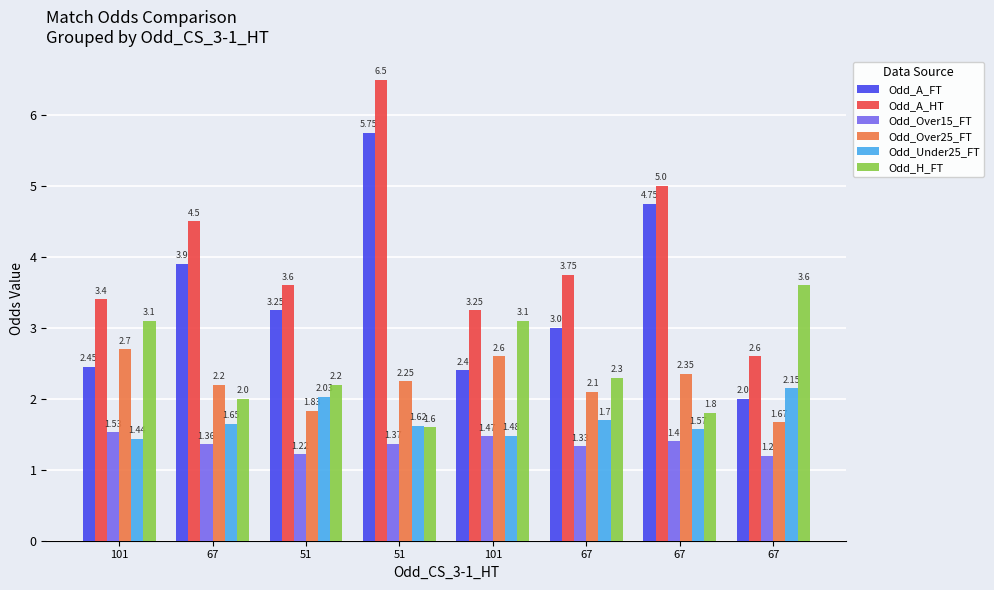

How many Odd_Over15_FT values are between 1 and 2?

8